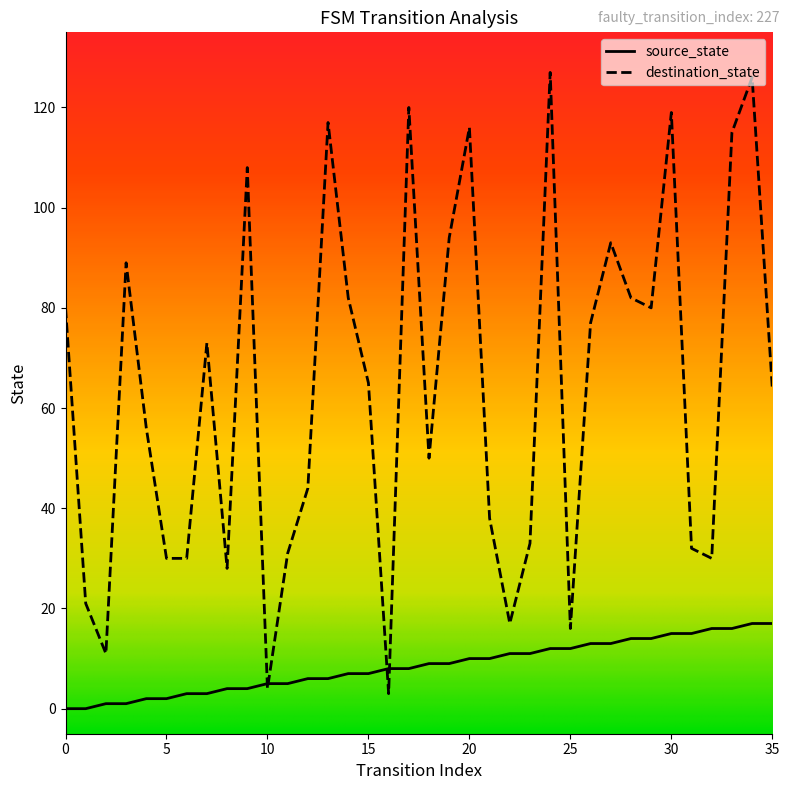

Which series has the widest spread of values?

destination_state